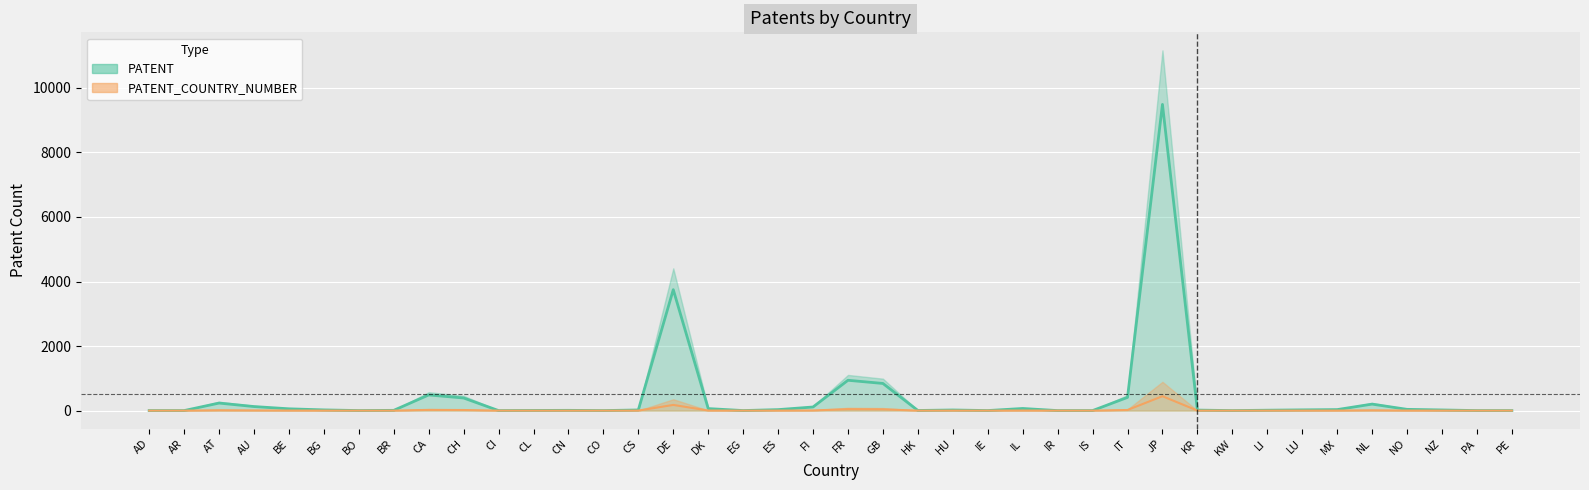

Rank the categories by value from lowest to highest.

AD, AR, CI, CO, IR, IS, KW, PA, PE, BO, EG, IE, HK, CL, BR, CN, LI, KR, HU, CS, NZ, BG, LU, ES, MX, NO, BE, DK, IL, FI, AU, NL, AT, CH, IT, CA, GB, FR, DE, JP